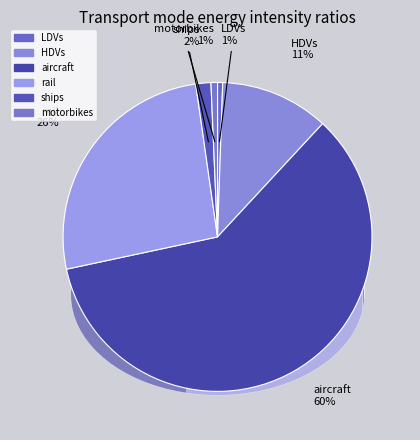

How many slices are in this pie chart?

6